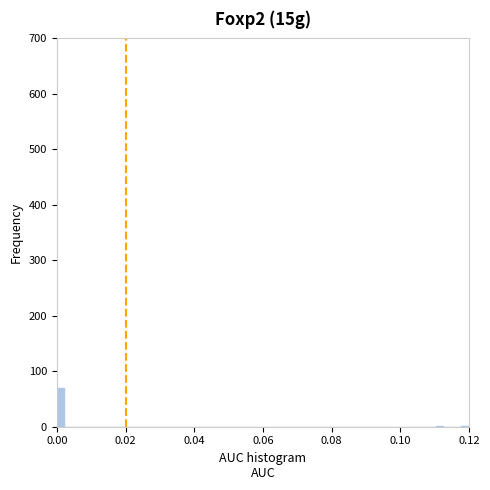

Read against the x-axis, roughly where is the centre of the tallest bar?

0.002